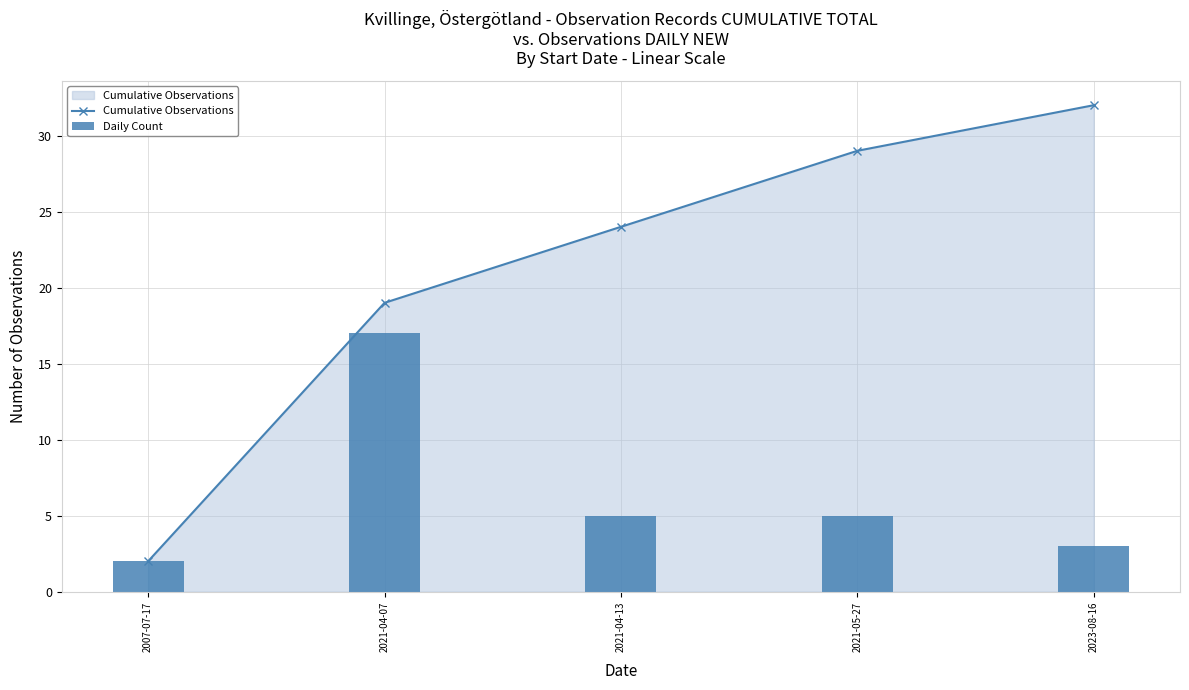

What is the label of the 2nd bar from the right?

2021-05-27